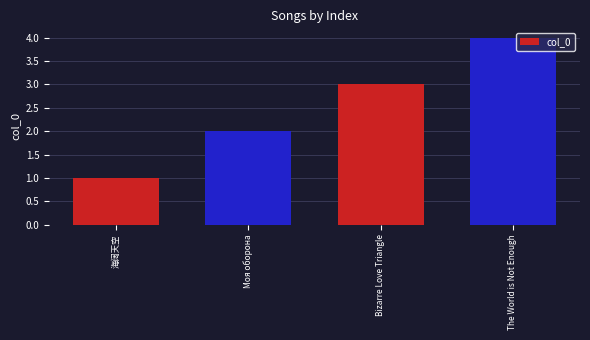

The chart shows a value of 4 at The World is Not Enough. True or false?

True